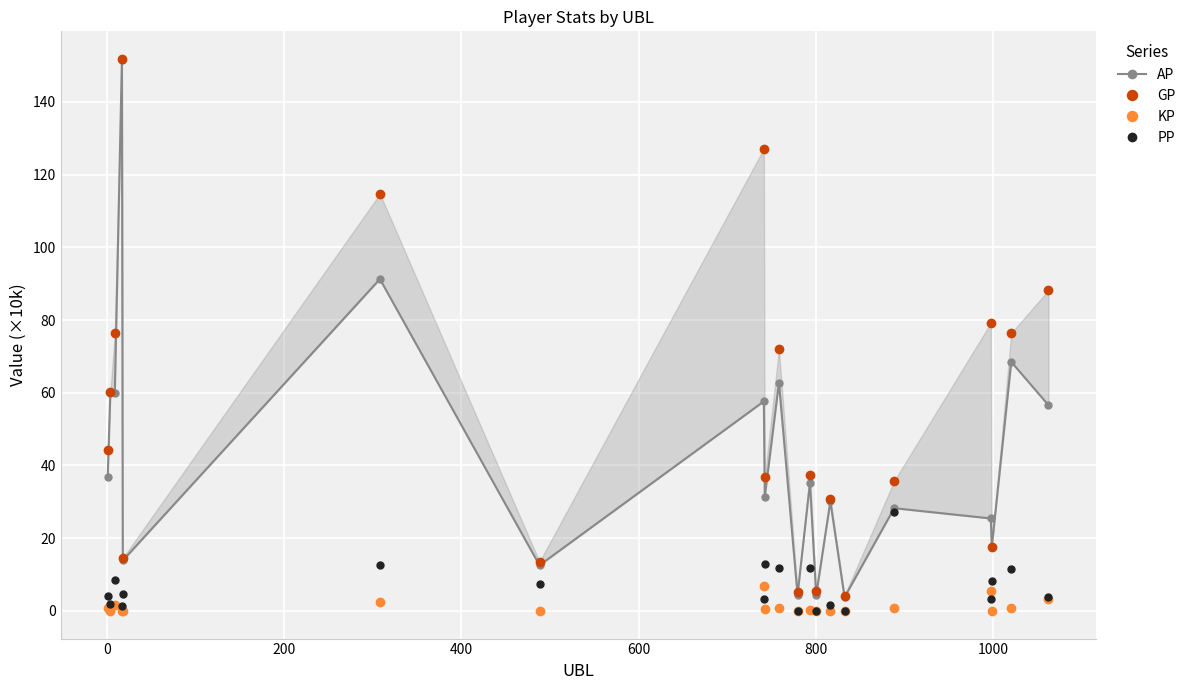

How many lines are shown in the chart?

4